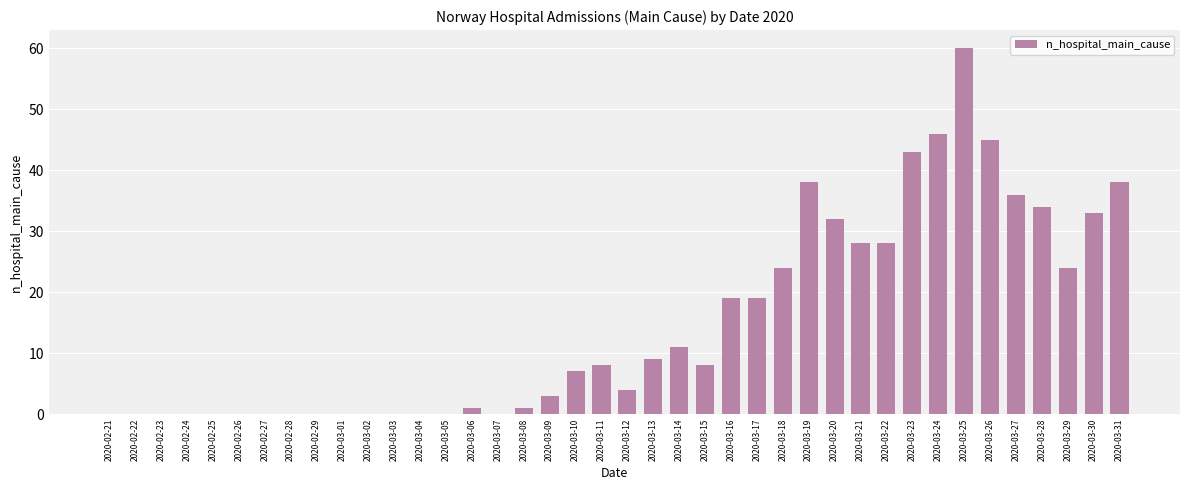

Which has a higher value, 2020-03-15 or 2020-03-10?

2020-03-15